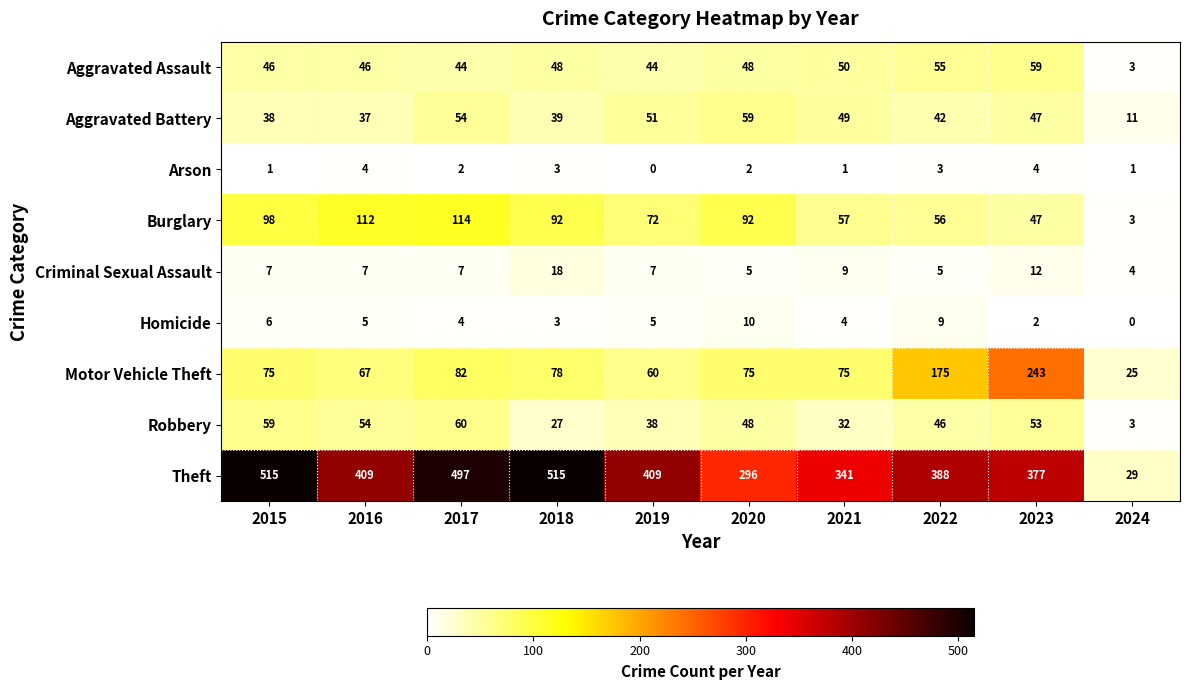

How many Homicide values are between 3 and 6?

6